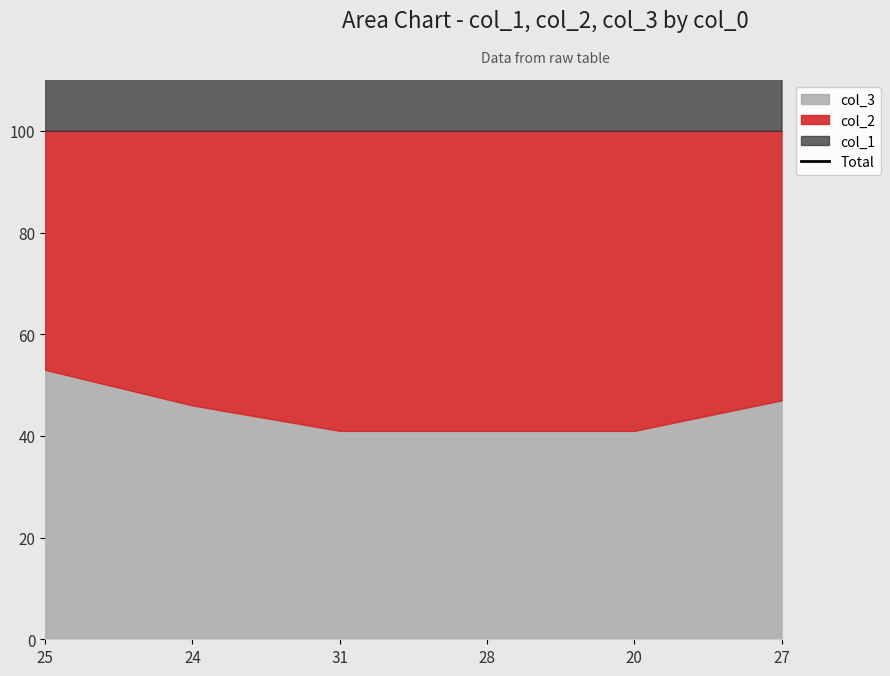

The chart shows a value of 54 at 28. True or false?

False